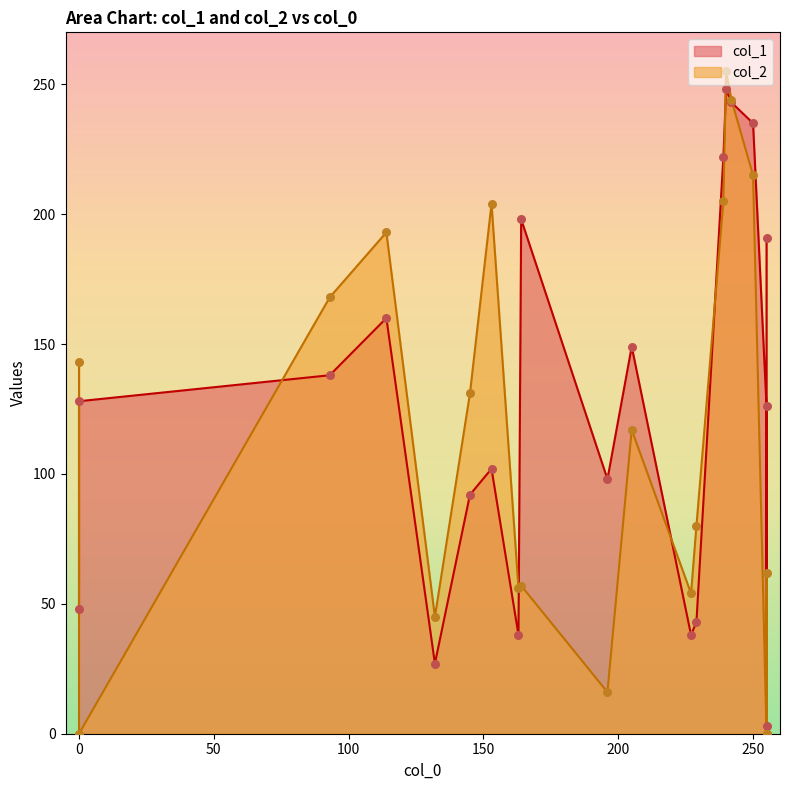

What is the total value across all series at 196?

114